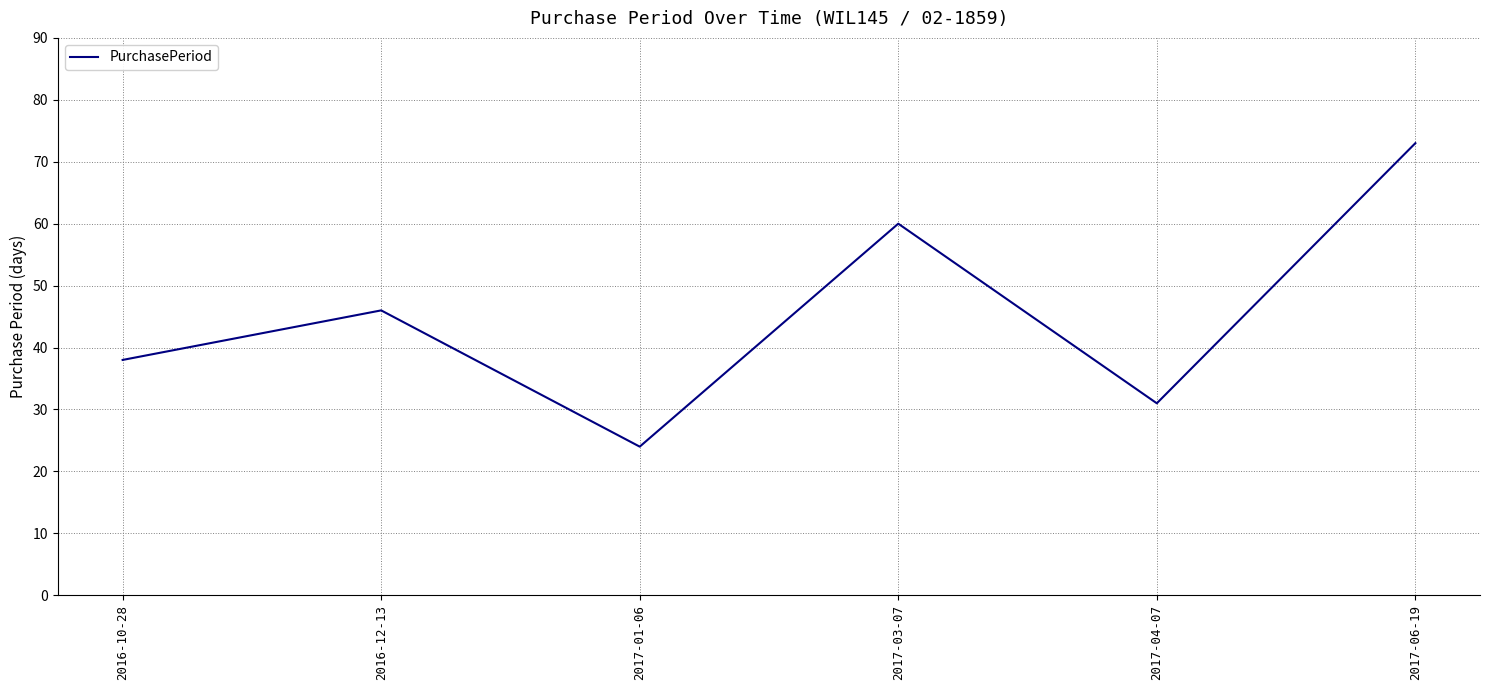

How many series are shown in this chart?

1